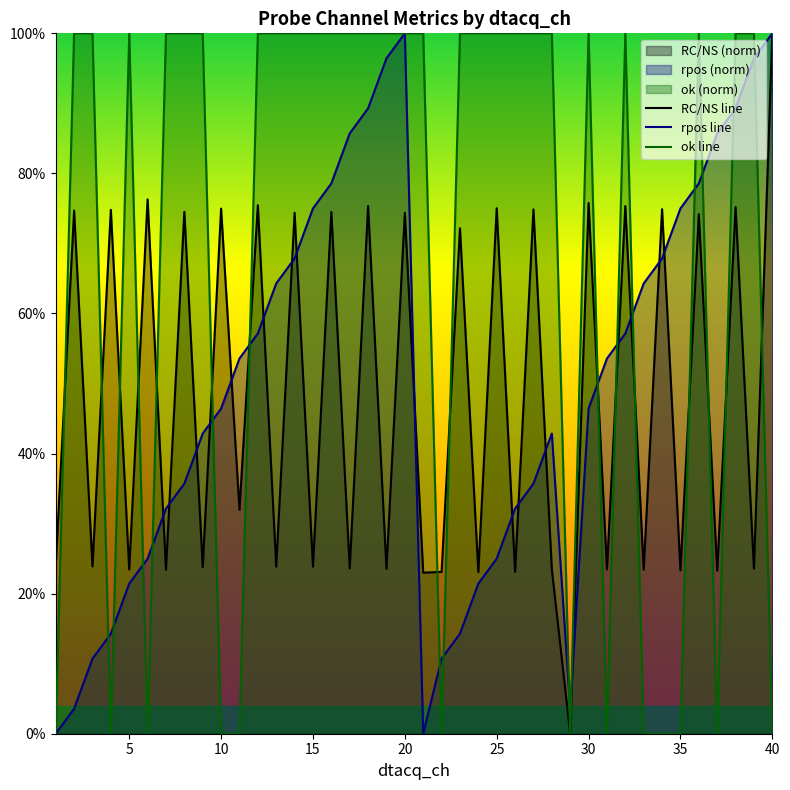

Does the chart display data point markers on the line(s)?

No